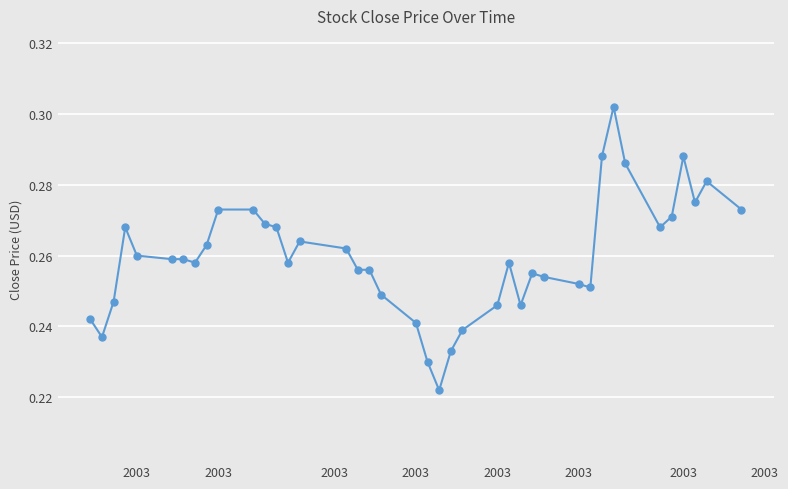

What is the difference between the maximum and second lowest values?

0.1